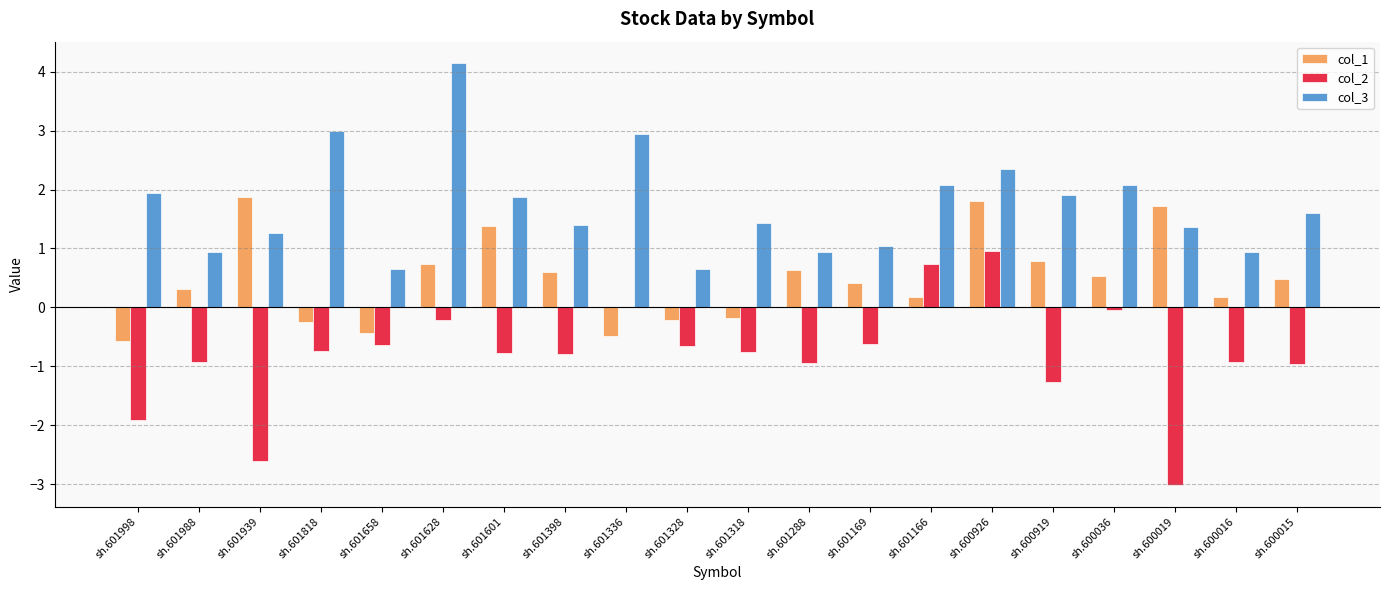

Count the number of categories in the chart.

20